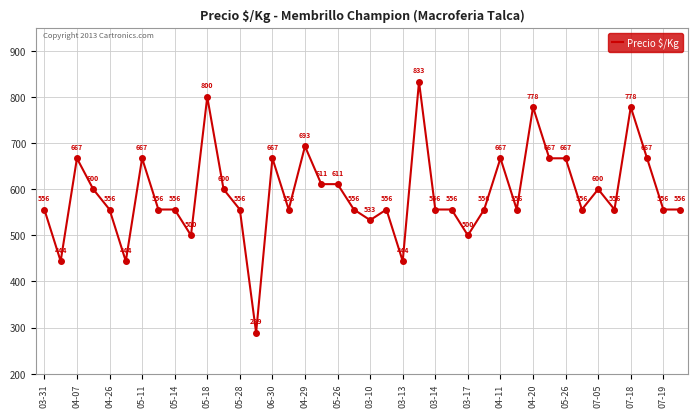

What is the minimum value shown in the chart?

289